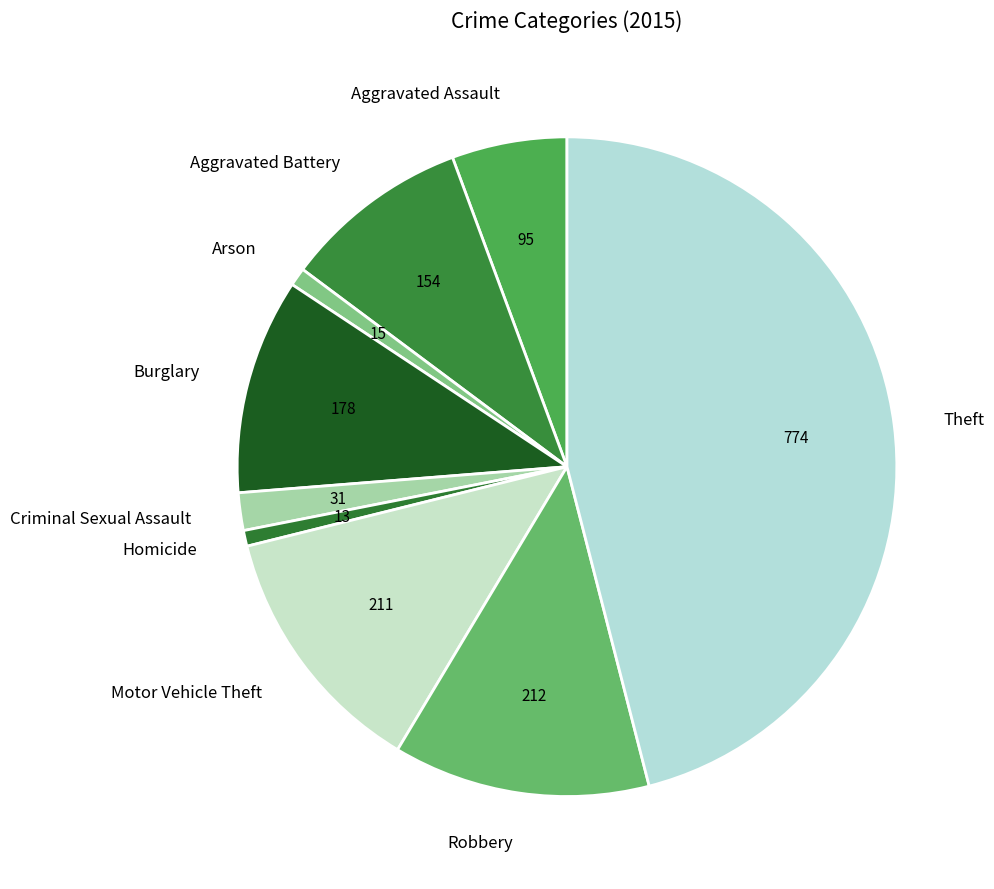

How many segments does this pie chart have?

9